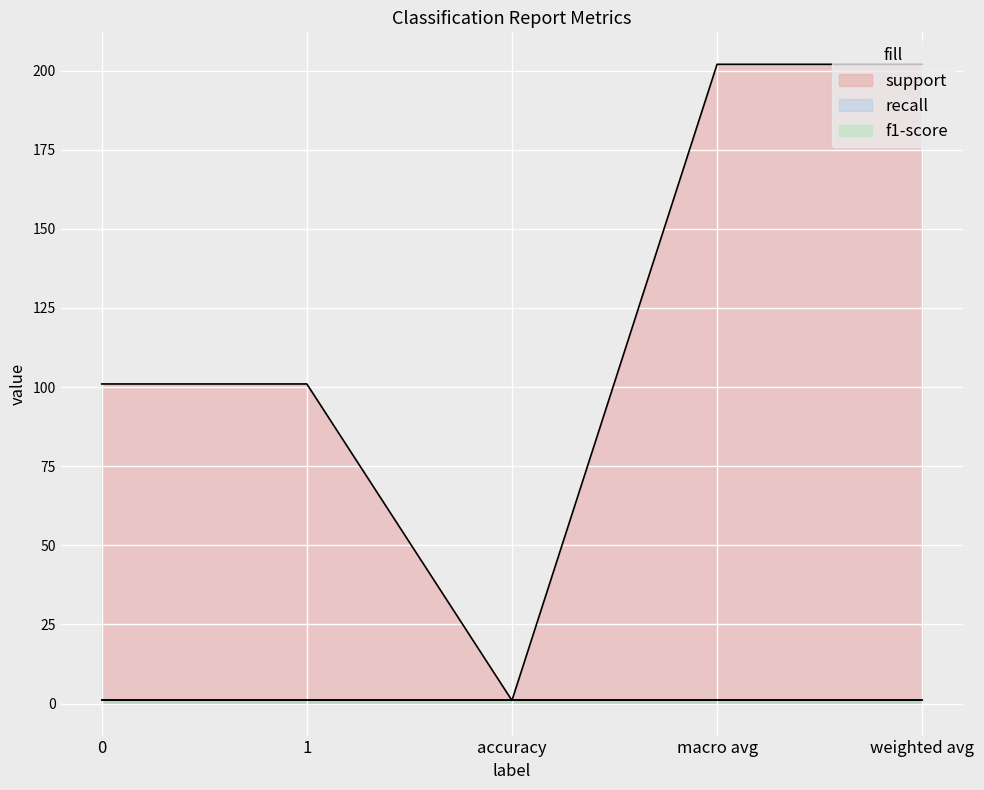

True or false: recall and support intersect in this chart.

False